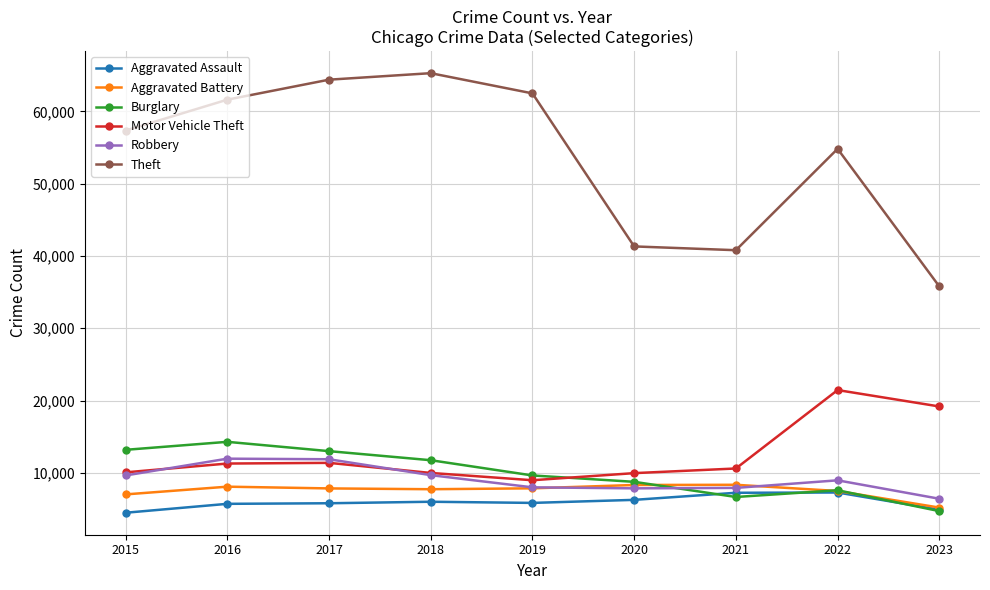

At which label does Motor Vehicle Theft reach its peak?

2022